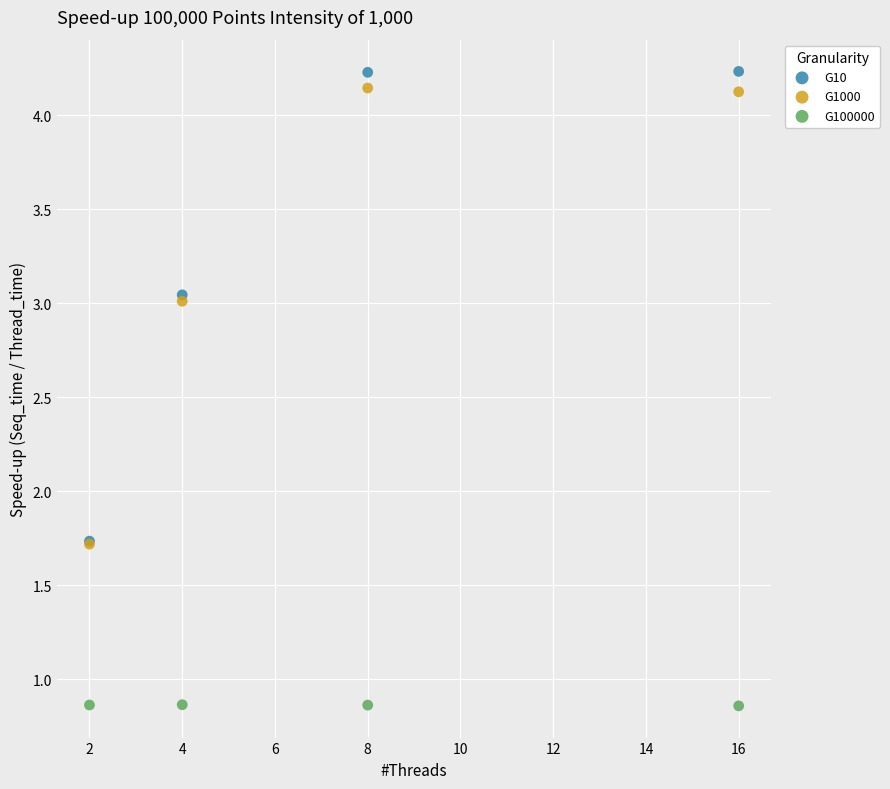

Which series has the largest Y range (max minus min)?

G10